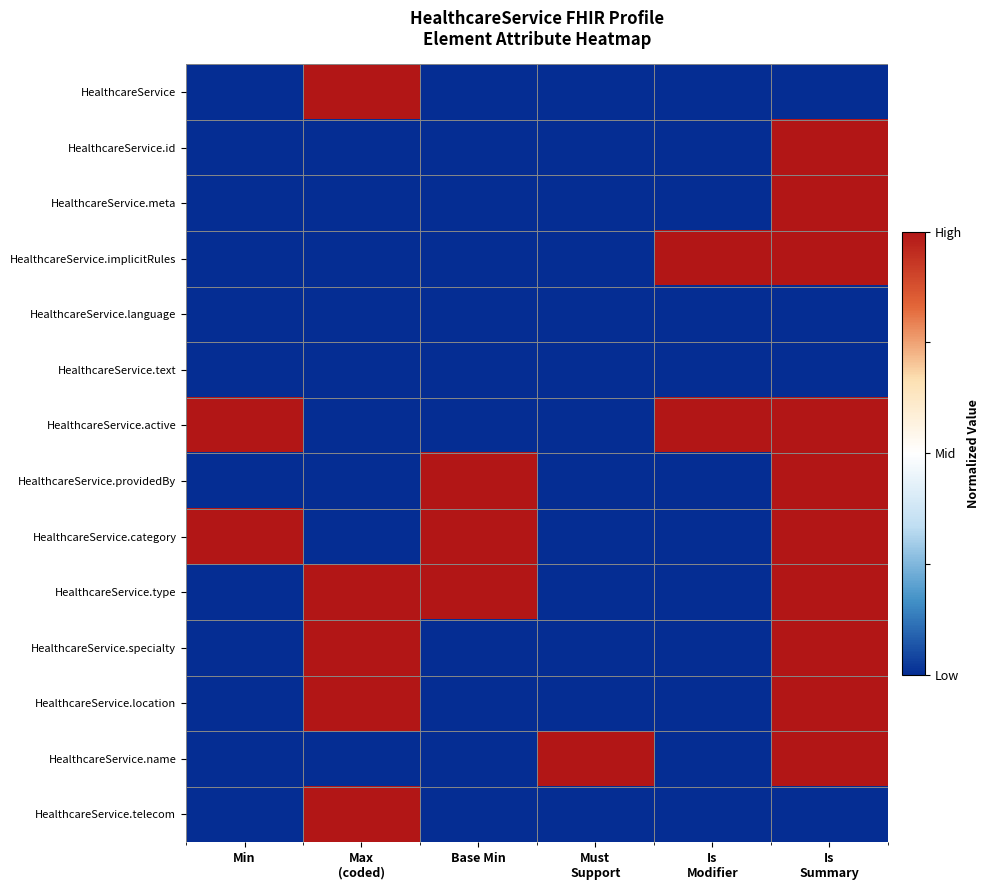

Count the number of categories in the chart.

6